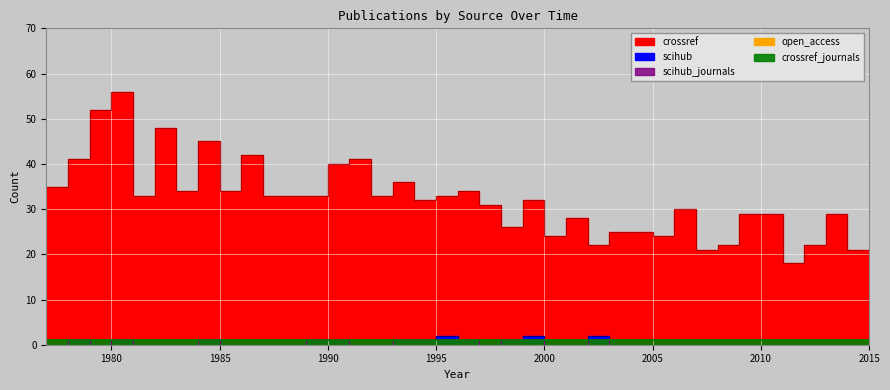

What is the total value across all series at 1981?

58